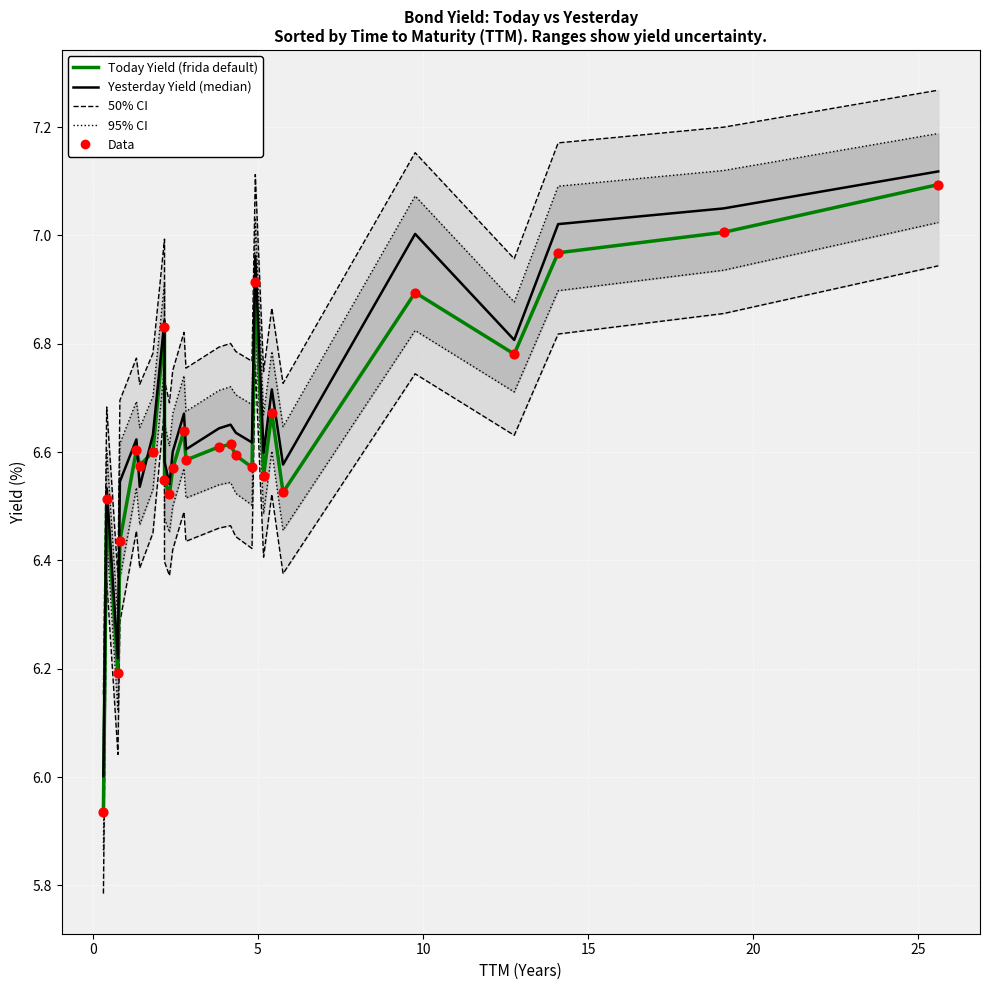

At which category is the sum across all series the highest?

25